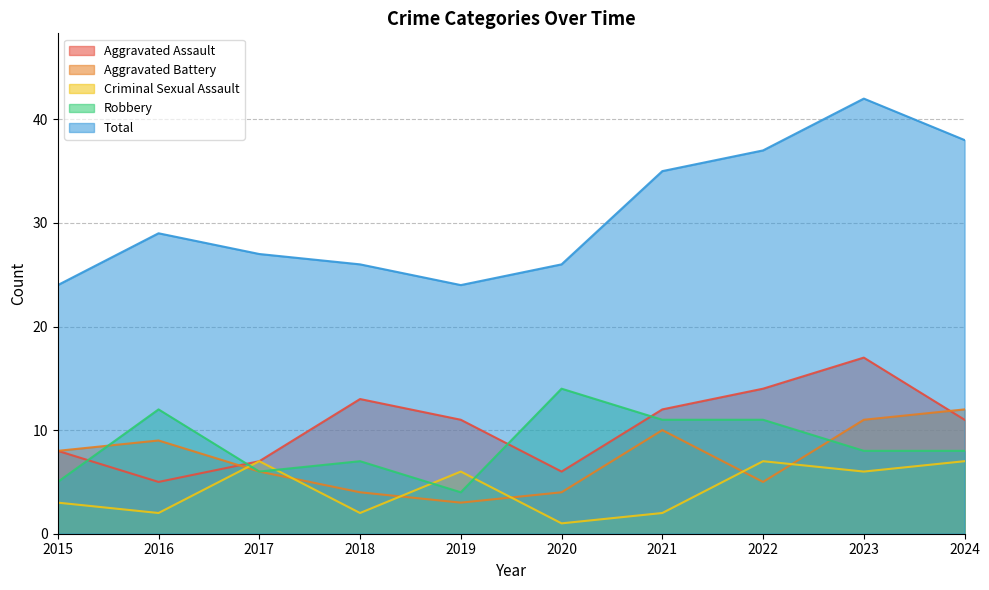

Reading left to right, list all the values displayed in this chart.

Aggravated Assault: 2015=8	2016=5	2017=7	2018=13	2019=11	2020=6	2021=12	2022=14	2023=17	2024=11
Aggravated Battery: 2015=8	2016=9	2017=6	2018=4	2019=3	2020=4	2021=10	2022=5	2023=11	2024=12
Criminal Sexual Assault: 2015=3	2016=2	2017=7	2018=2	2019=6	2020=1	2021=2	2022=7	2023=6	2024=7
Robbery: 2015=5	2016=12	2017=6	2018=7	2019=4	2020=14	2021=11	2022=11	2023=8	2024=8
Total: 2015=24	2016=29	2017=27	2018=26	2019=24	2020=26	2021=35	2022=37	2023=42	2024=38